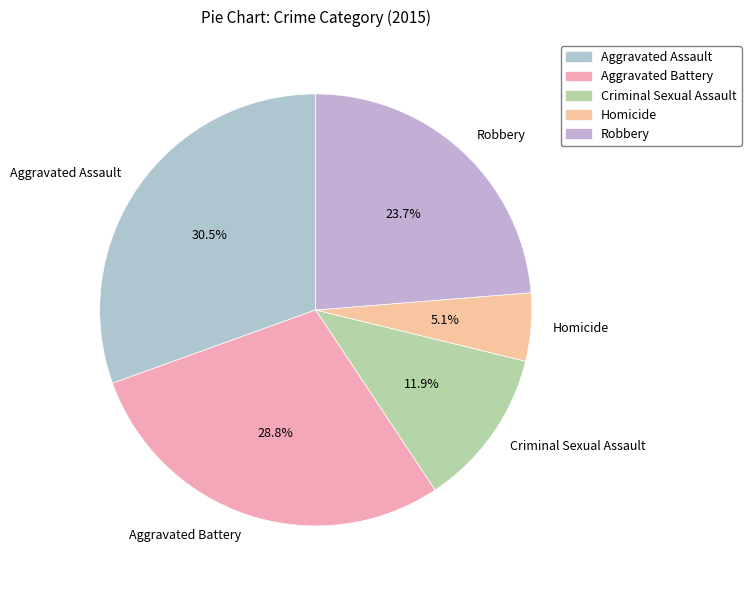

Is it true that Criminal Sexual Assault is 26% of the pie?

False